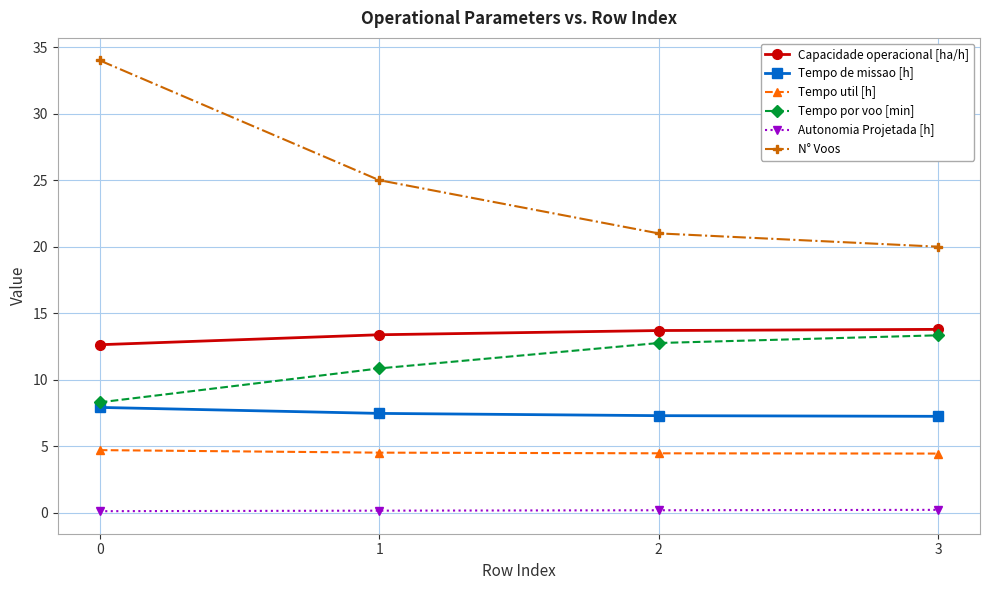

How many lines are shown in the chart?

6